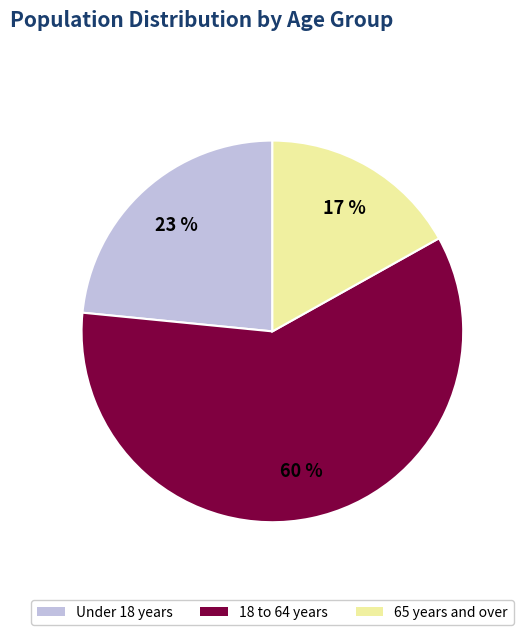

Rank the categories by value from lowest to highest.

65 years and over, Under 18 years, 18 to 64 years